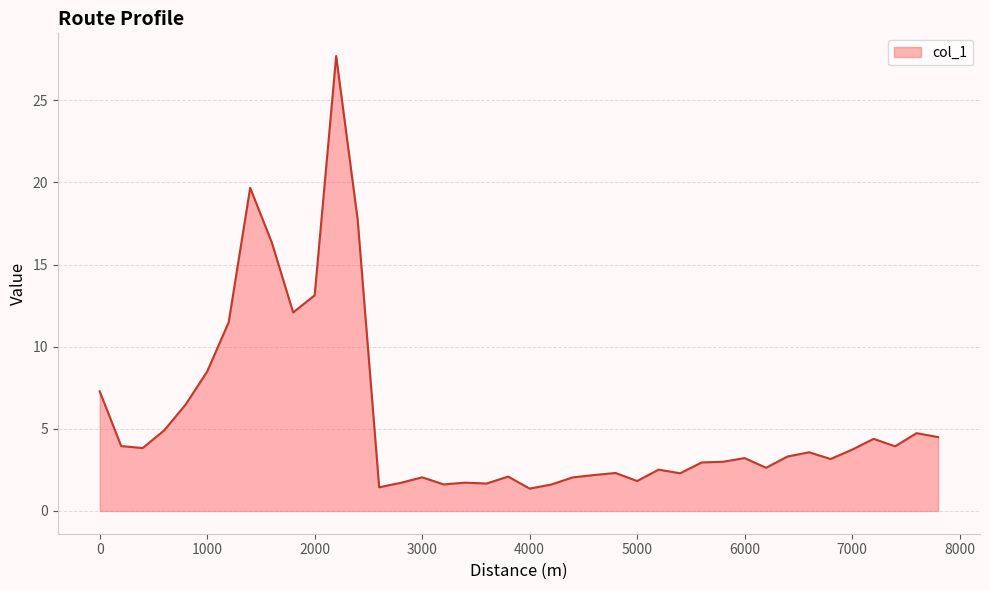

What is the difference between the maximum and second lowest values?

26.3